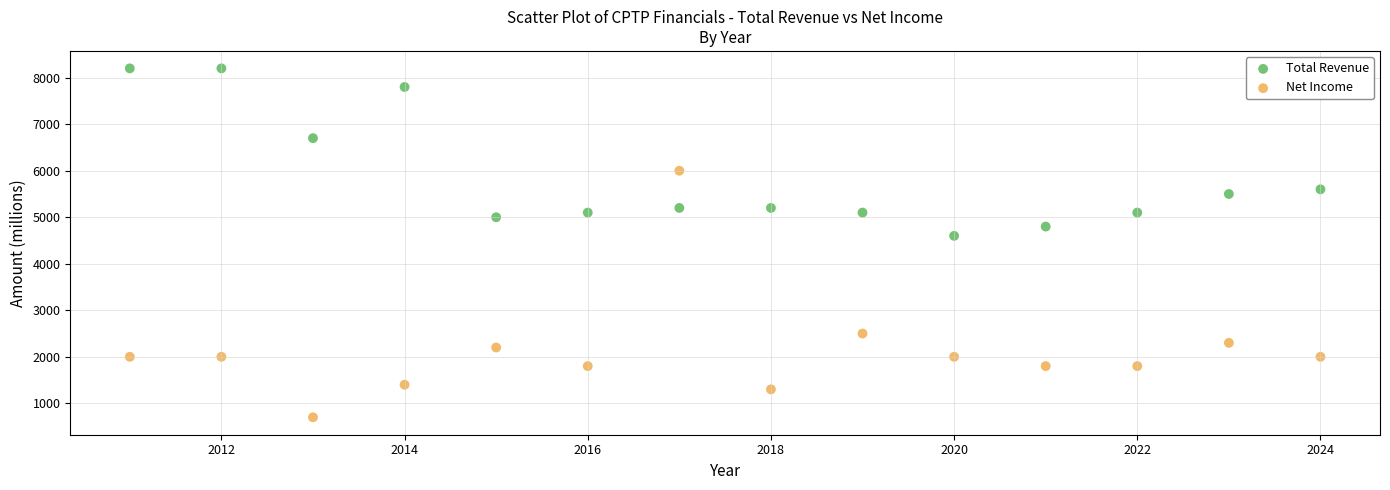

What is the X range (max minus min) for the scatter plot?

13